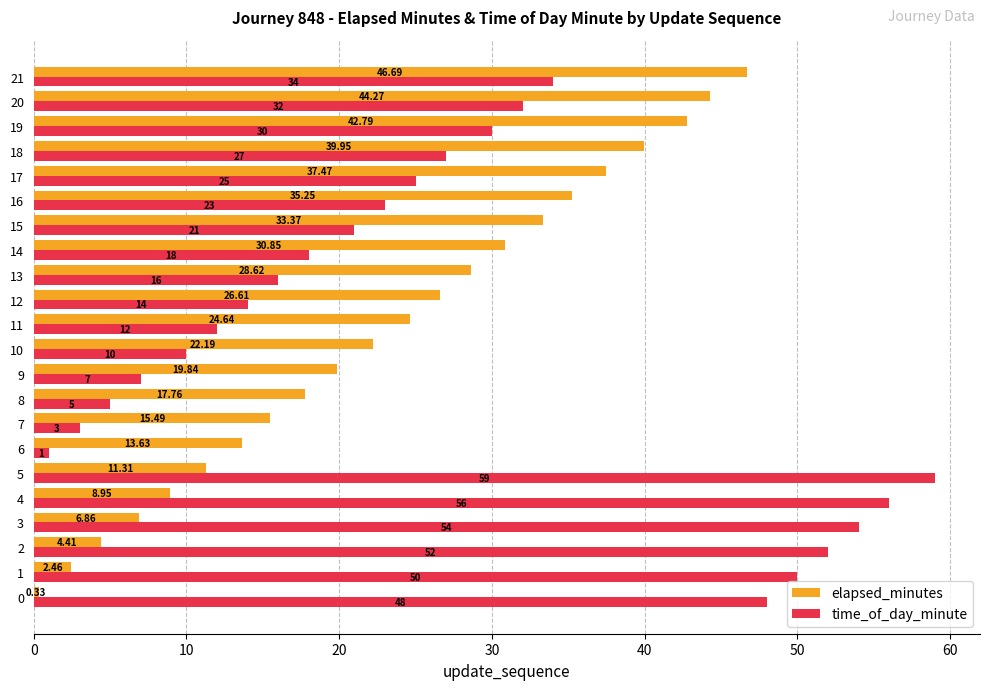

How many data points in time_of_day_minute are less than 25?

11